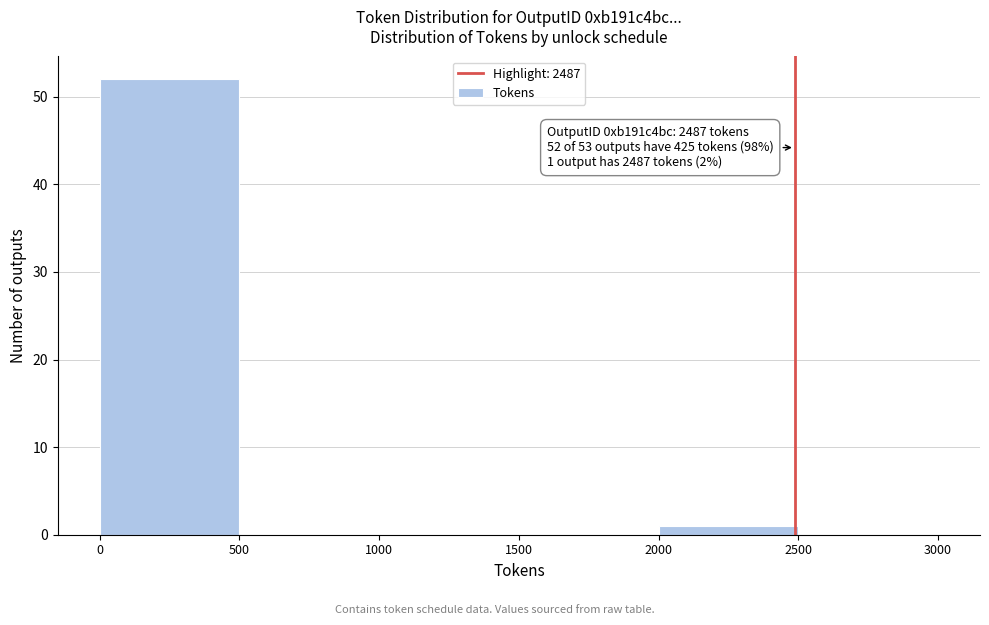

Over which range of the x-axis is the bar tallest?

0 to 500